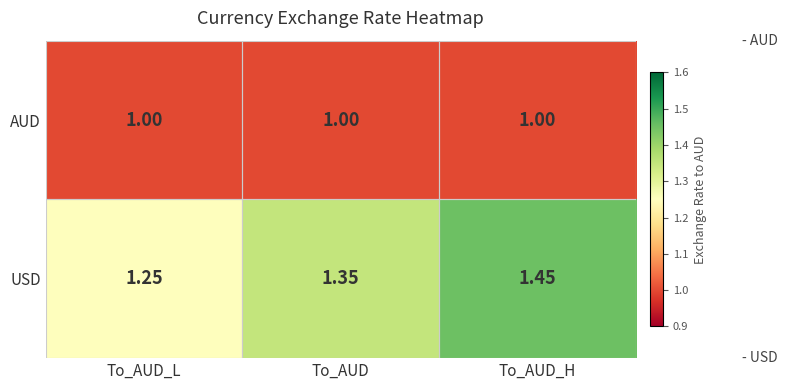

At which category is the sum across all series the highest?

To_AUD_H